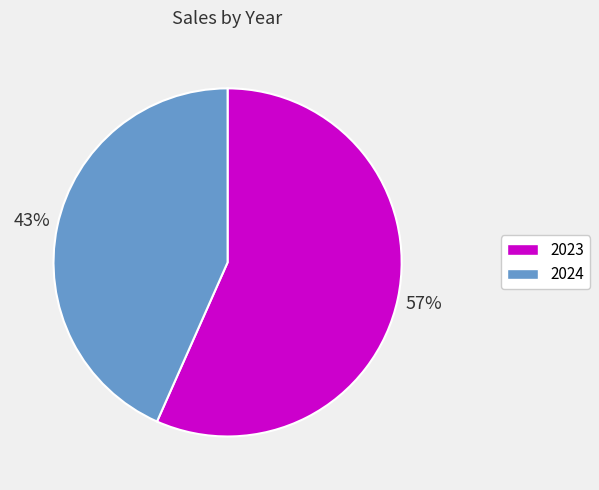

Combined, do 2023 and 2024 account for over 50%?

Yes